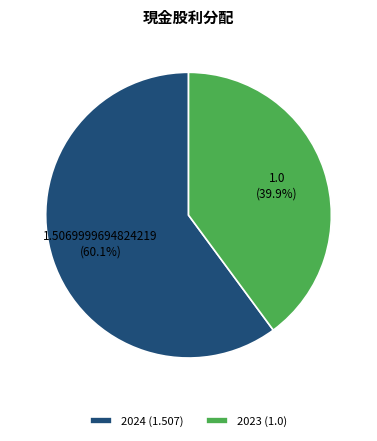

What is the ratio of the value at 2023 (1.0) to the value at 2024 (1.507)?

0.7